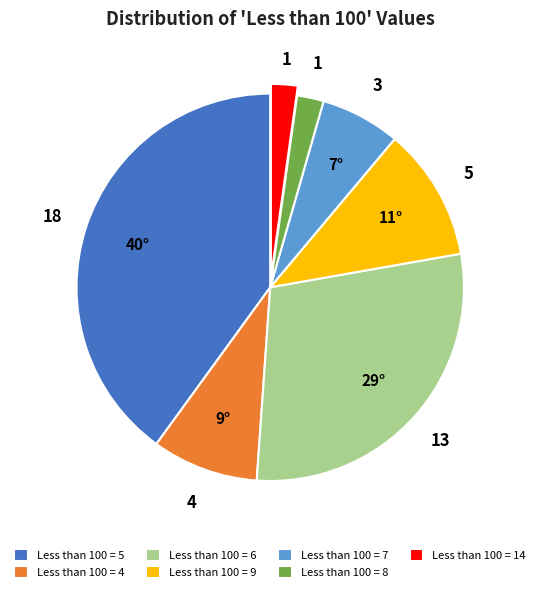

What is the ratio of the value at Less than 100 = 6 to the value at Less than 100 = 9?

2.6